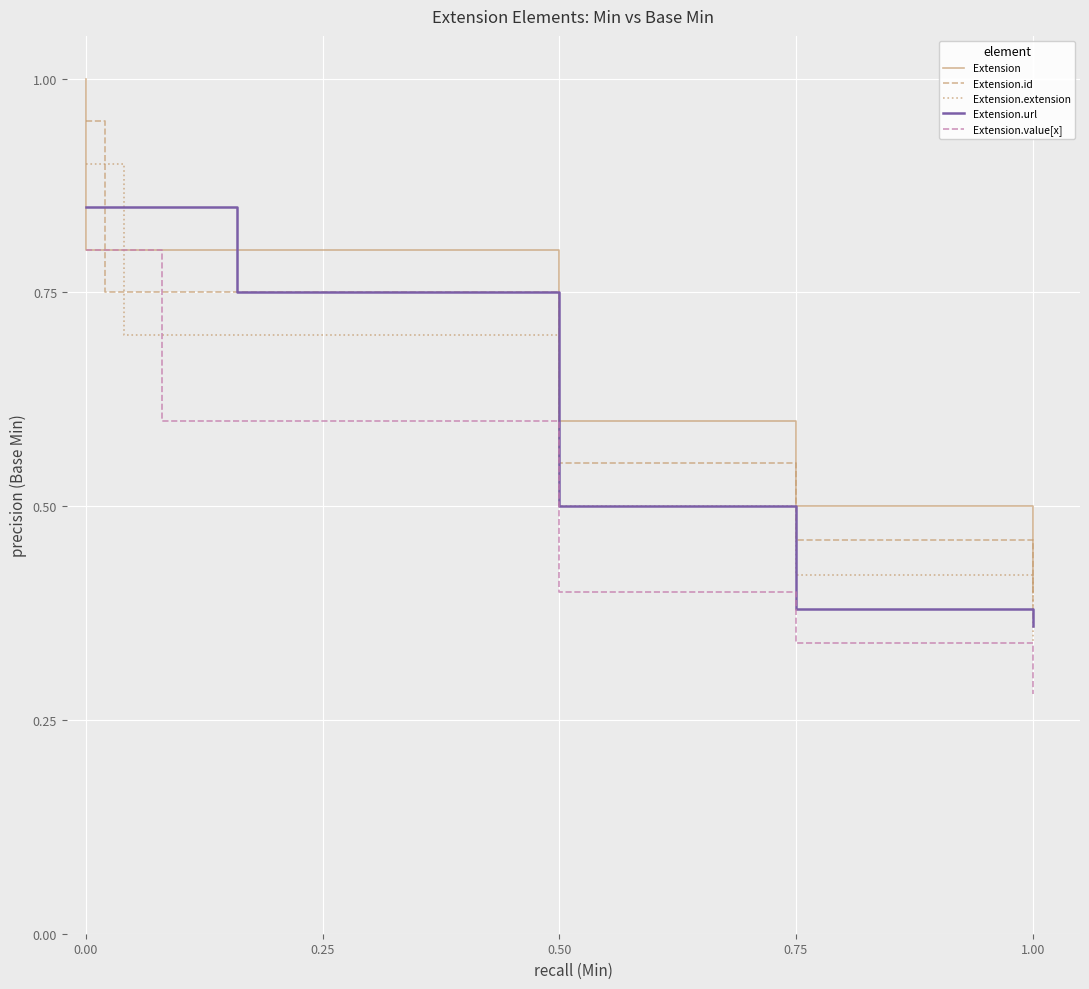

True or false: Extension.id has a value of 0.1 at 1.00.

False